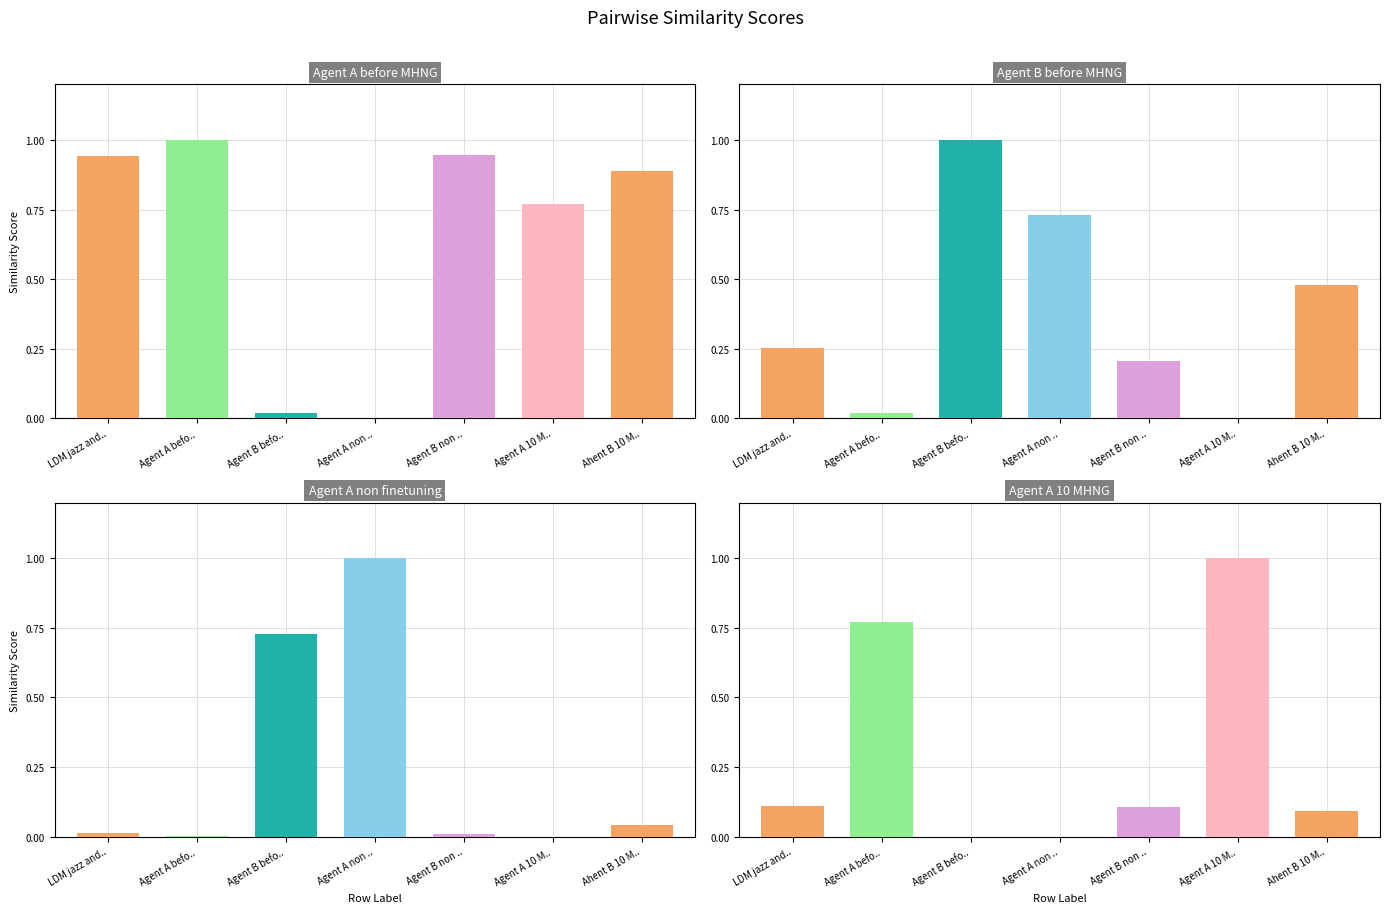

What is the label of the 6th bar from the right?

Agent A before MHNG